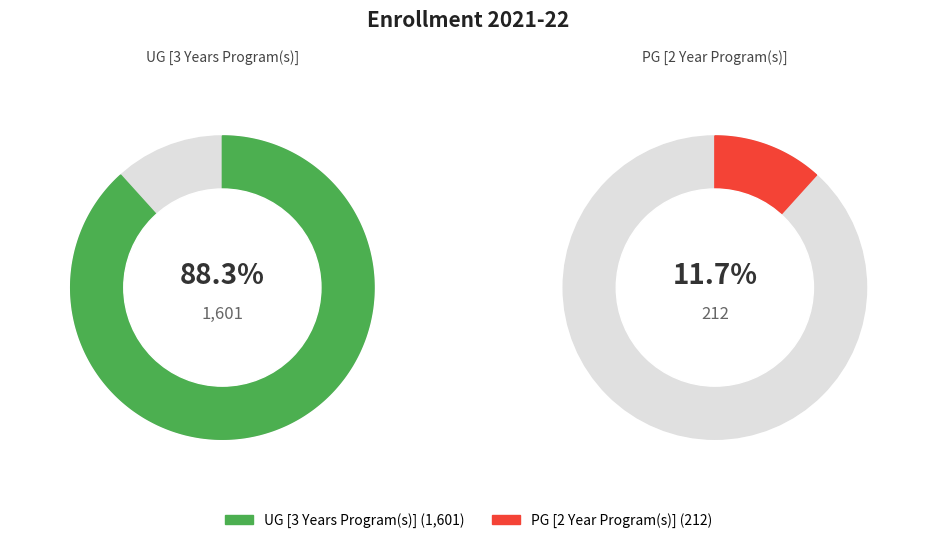

How many slices are in this pie chart?

2